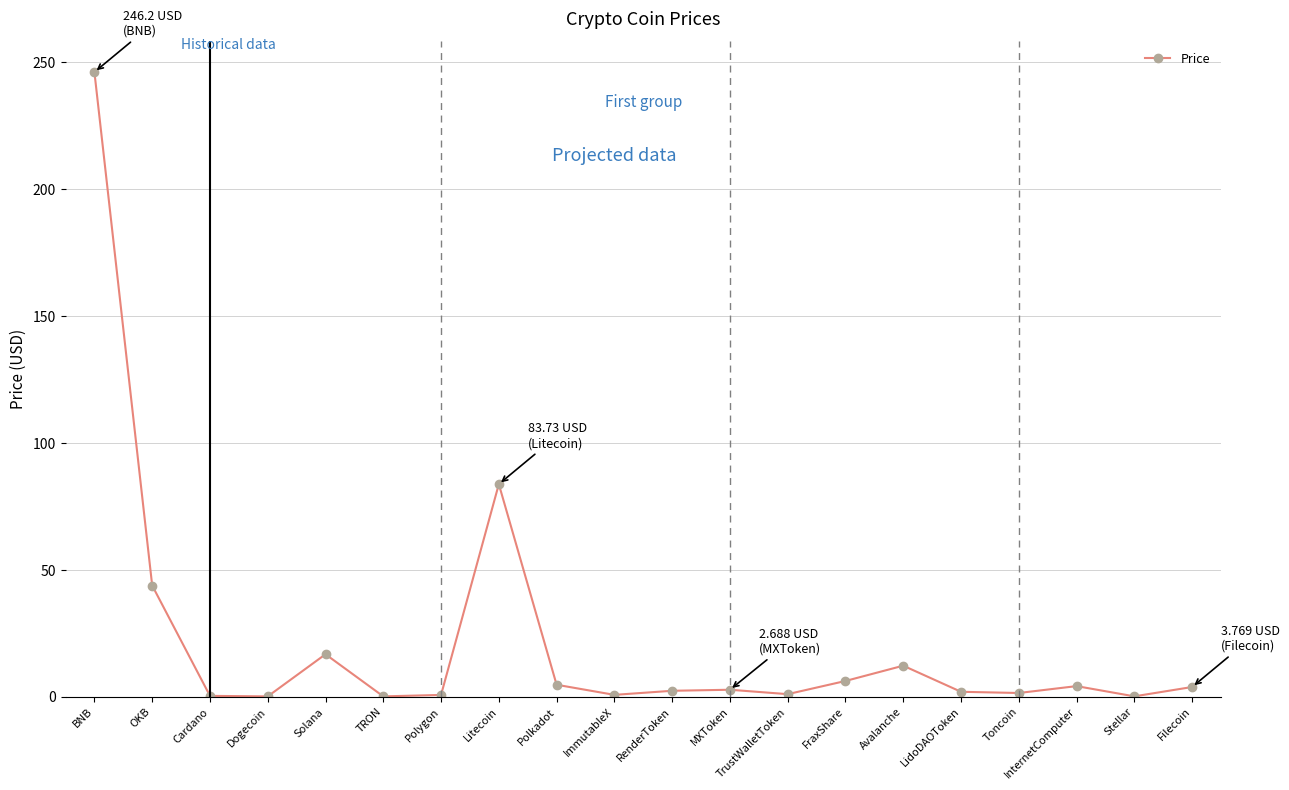

Which has a higher value, Avalanche or BNB?

BNB